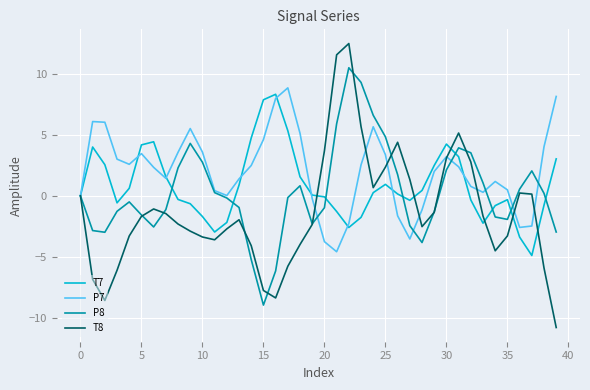

List the series in order of their peak value, lowest first.

T7, P7, P8, T8